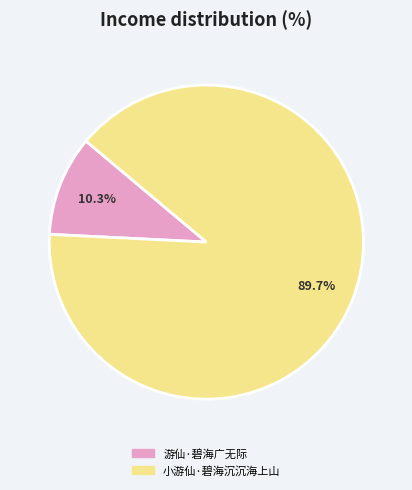

How many slices are in this pie chart?

2